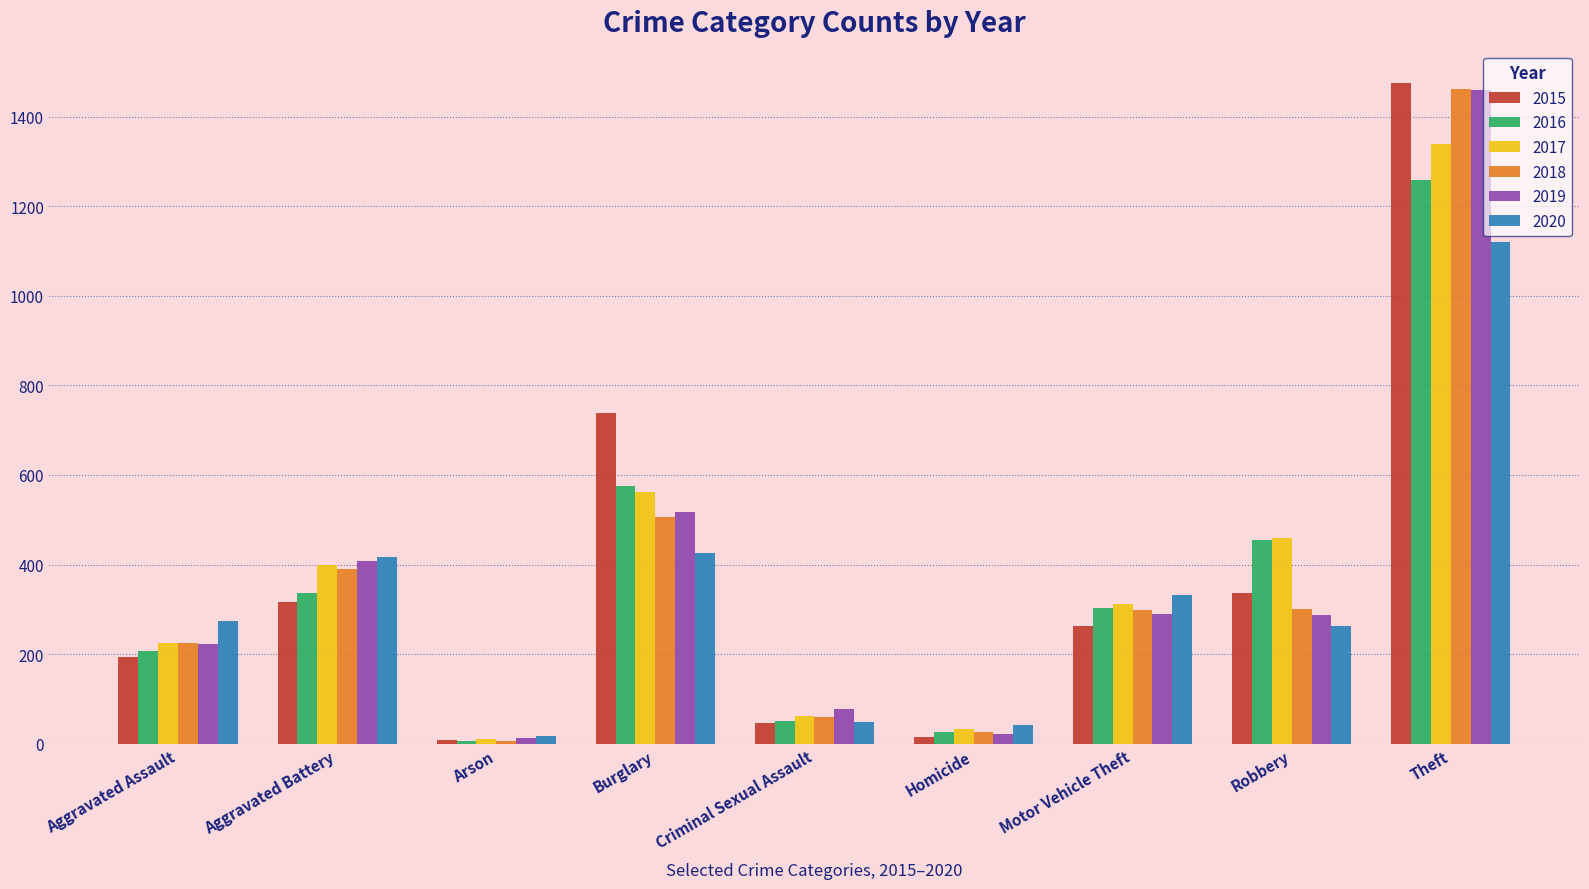

True or false: 2020 has a value of 425 at Burglary.

True